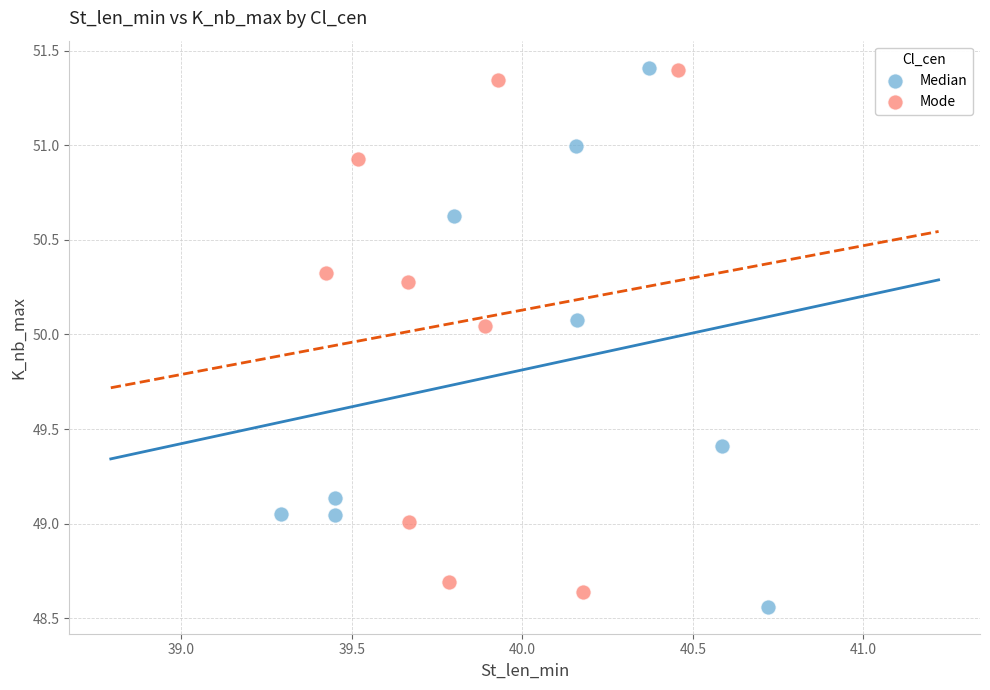

Which series reaches the minimum Y coordinate?

Median